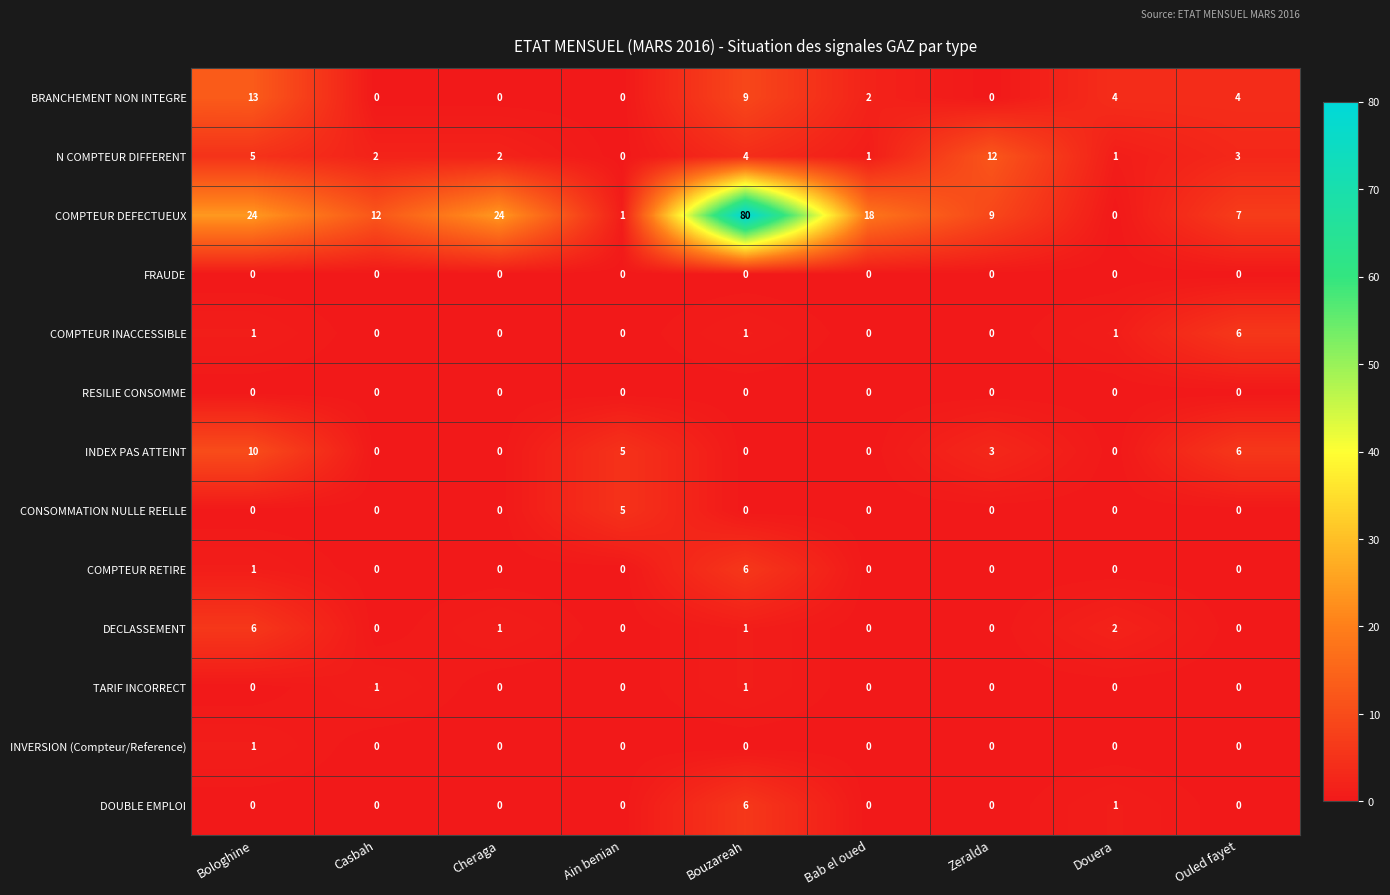

Count the number of categories in the chart.

9